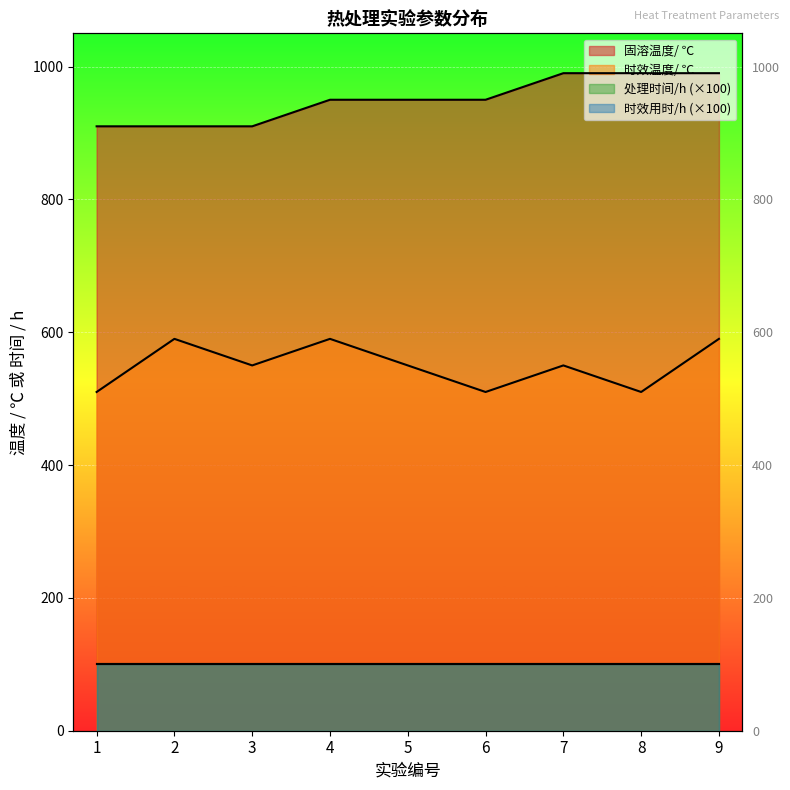

Reading right to left, extract all data points from this chart.

固溶温度/ ℃: 990	990	990	950	950	950	910	910	910
时效温度/ ℃: 590	510	550	510	550	590	550	590	510